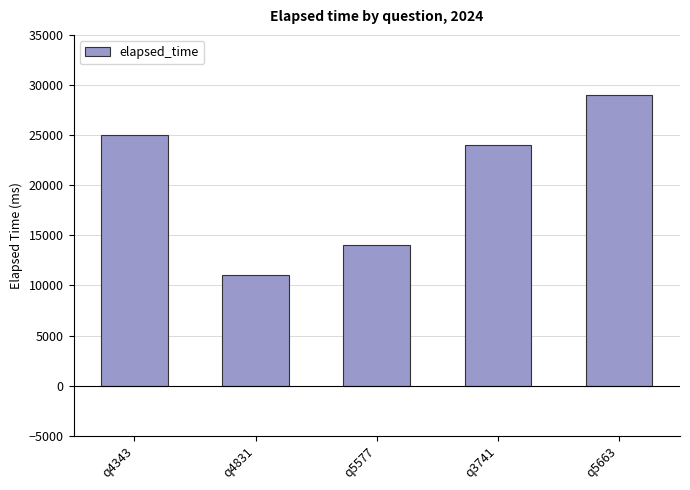

Which category has the lowest value across all series?

q4831